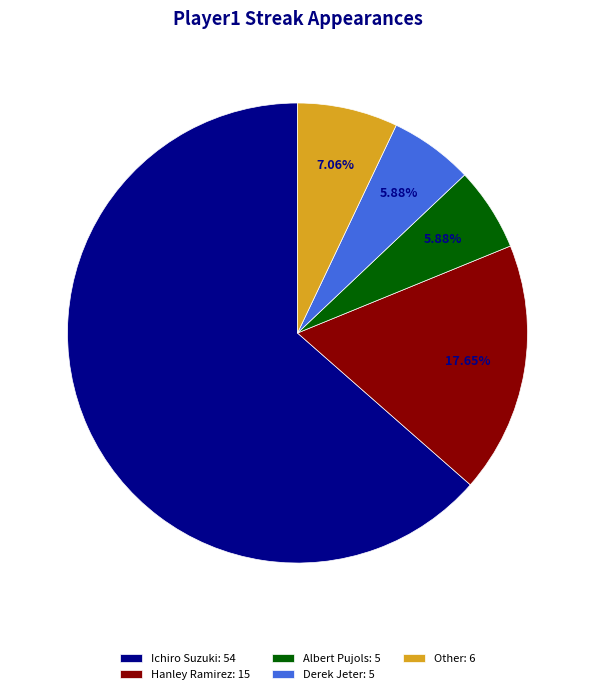

Approximately how many times larger is the value at Albert Pujols compared to Hanley Ramirez?

0.3